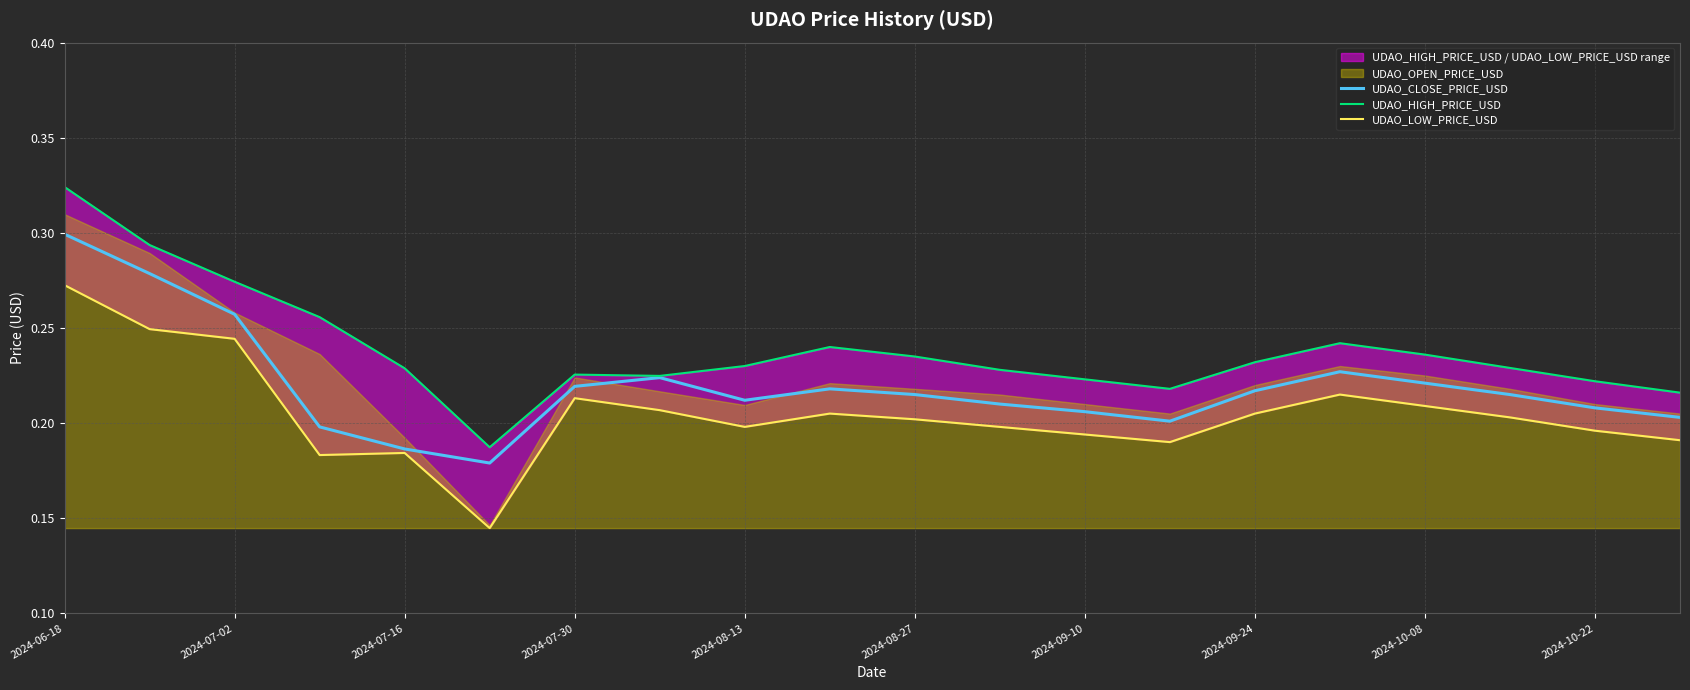

How many UDAO_CLOSE_PRICE_USD values are between 0 and 1?

20